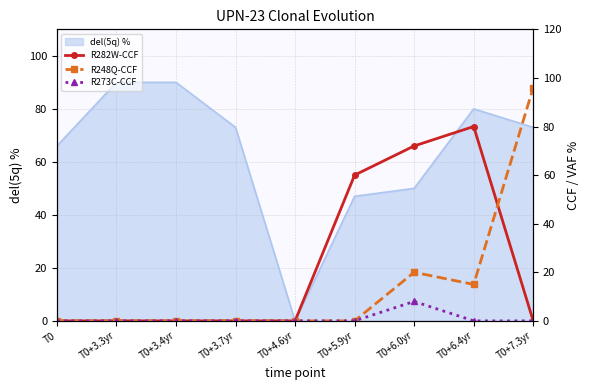

What is the label of the 3rd point from the left?

T0+3.4yr